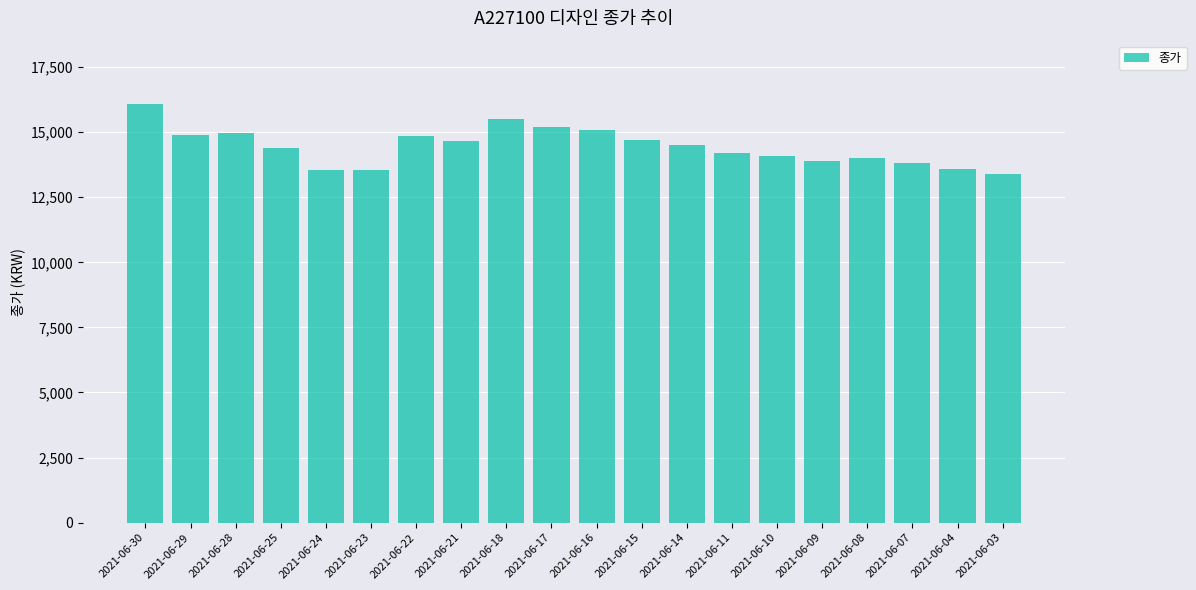

What is the value of the 3rd bar from the left?

14950